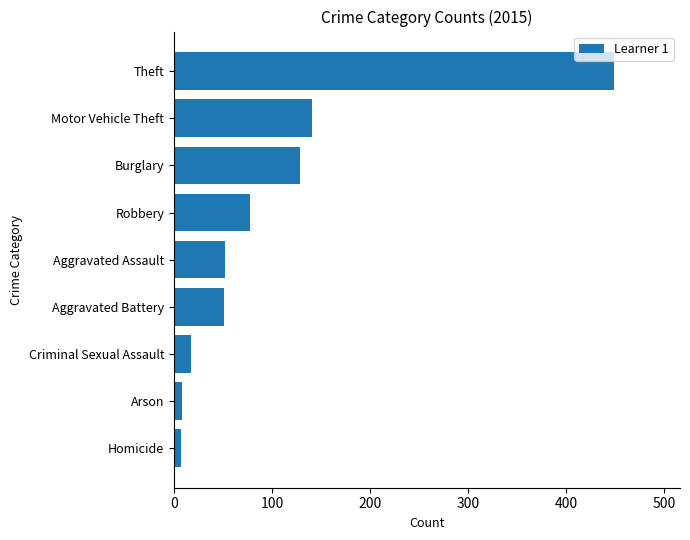

Read the value at Burglary.

129